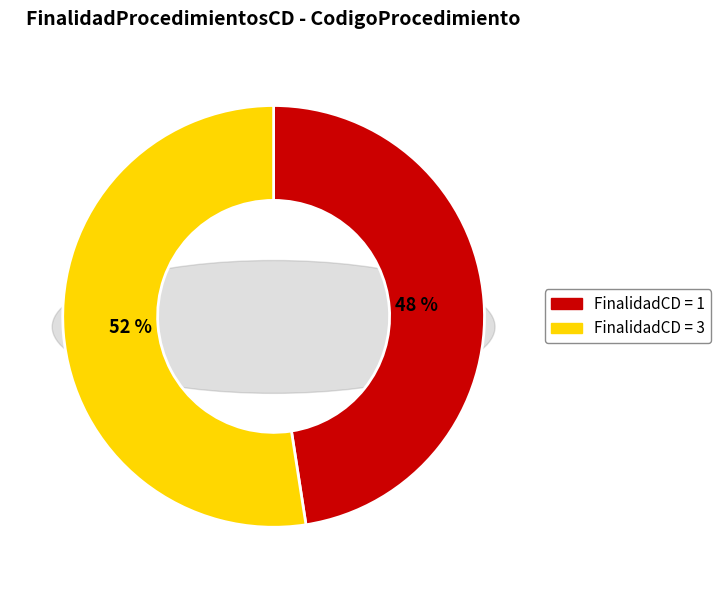

What percentage is the 1 slice, to the nearest percent?

48%